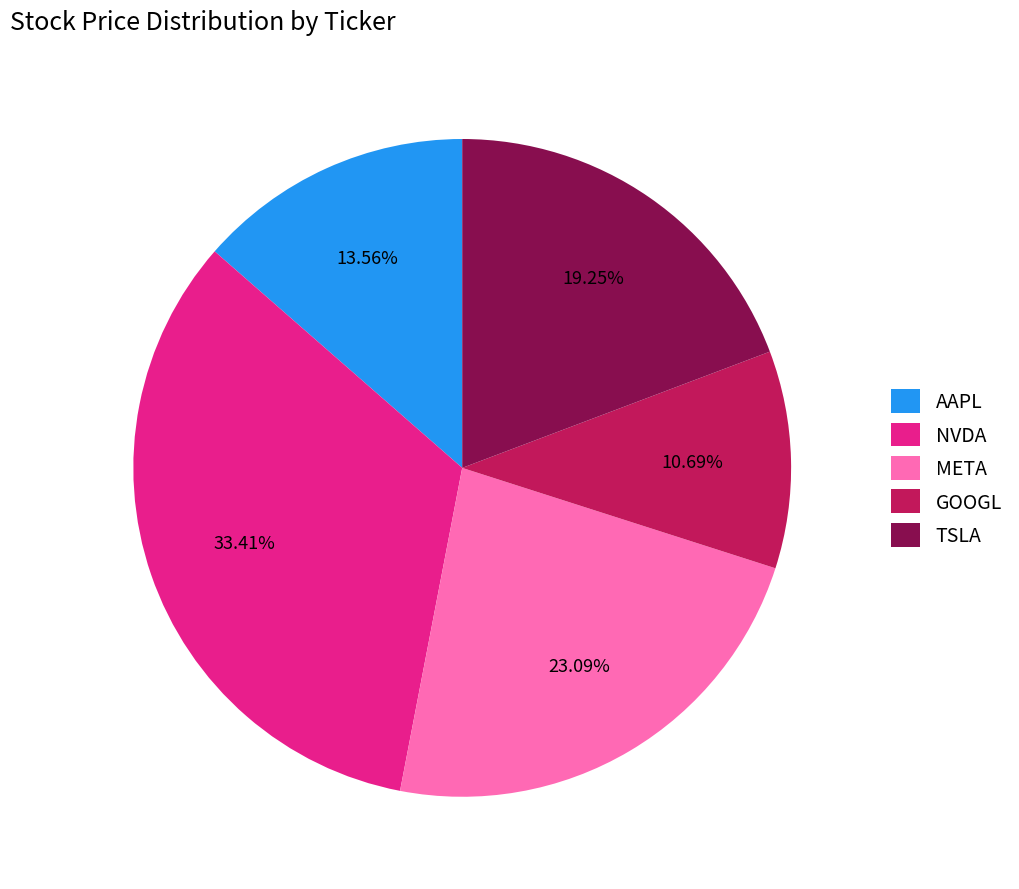

To the nearest percent, what percentage of the pie is META?

23%